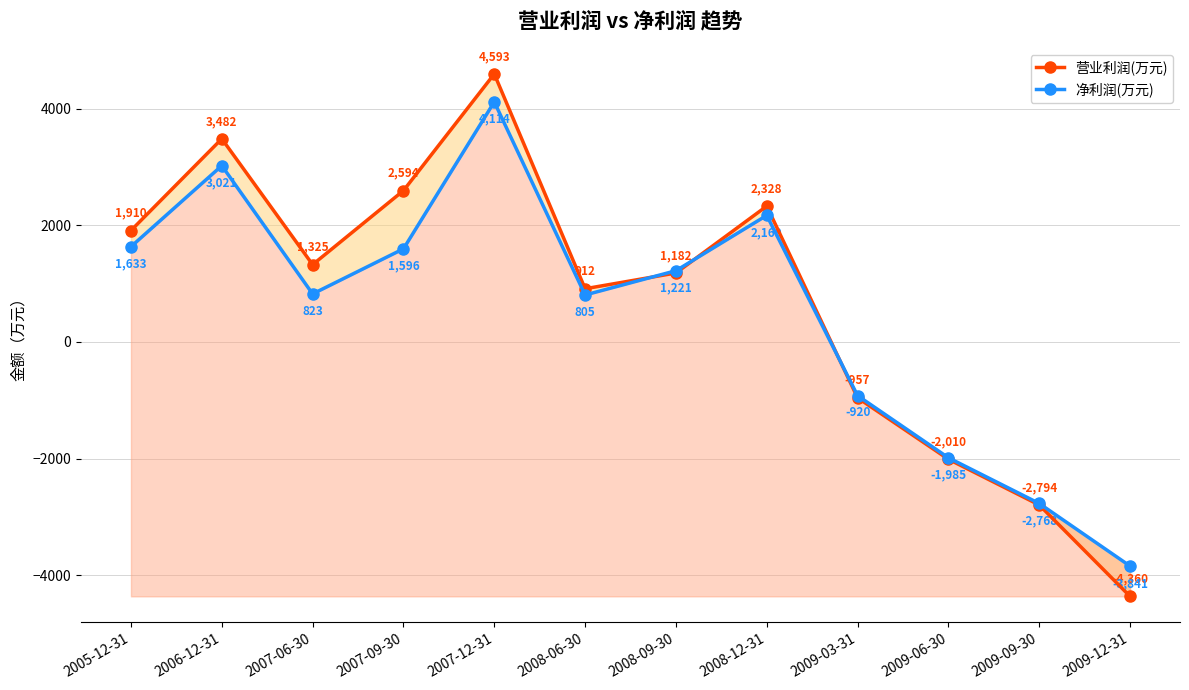

Rank the categories by 净利润(万元) value from highest to lowest.

2007-12-31, 2006-12-31, 2008-12-31, 2005-12-31, 2007-09-30, 2008-09-30, 2007-06-30, 2008-06-30, 2009-03-31, 2009-06-30, 2009-09-30, 2009-12-31